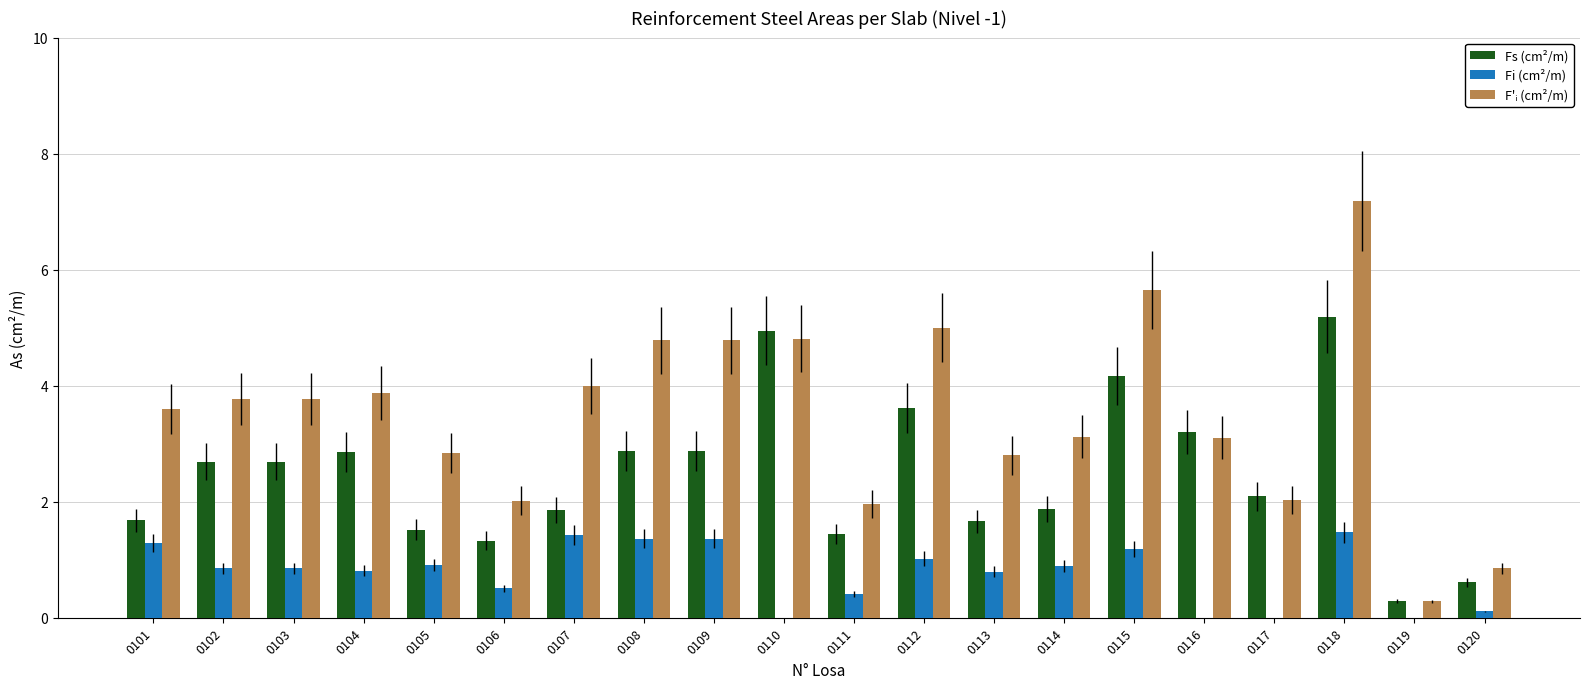

How many distinct data groups are displayed?

3